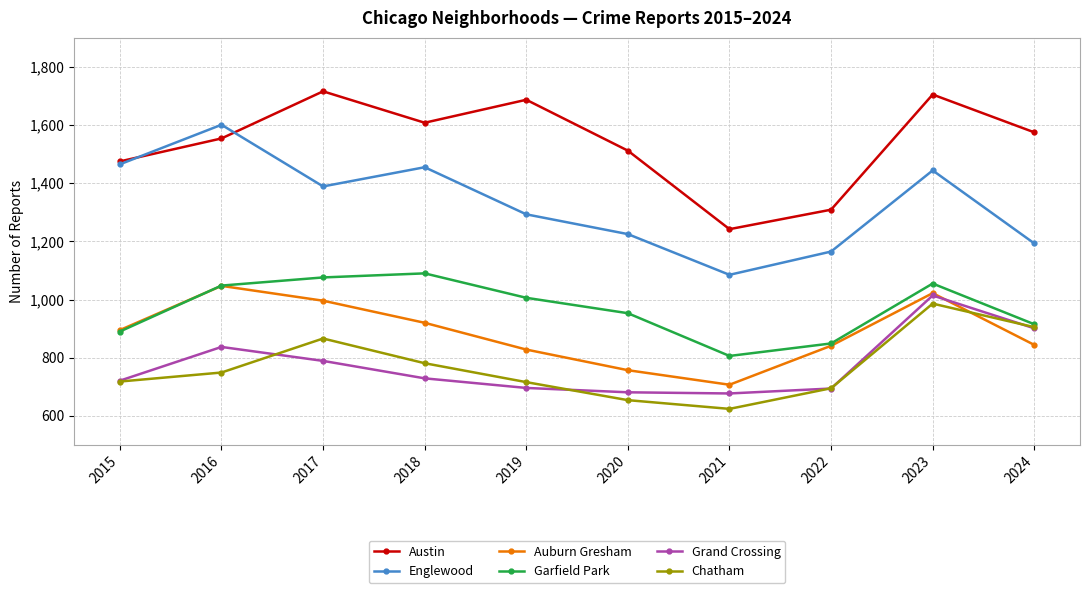

How many series are shown in this chart?

6